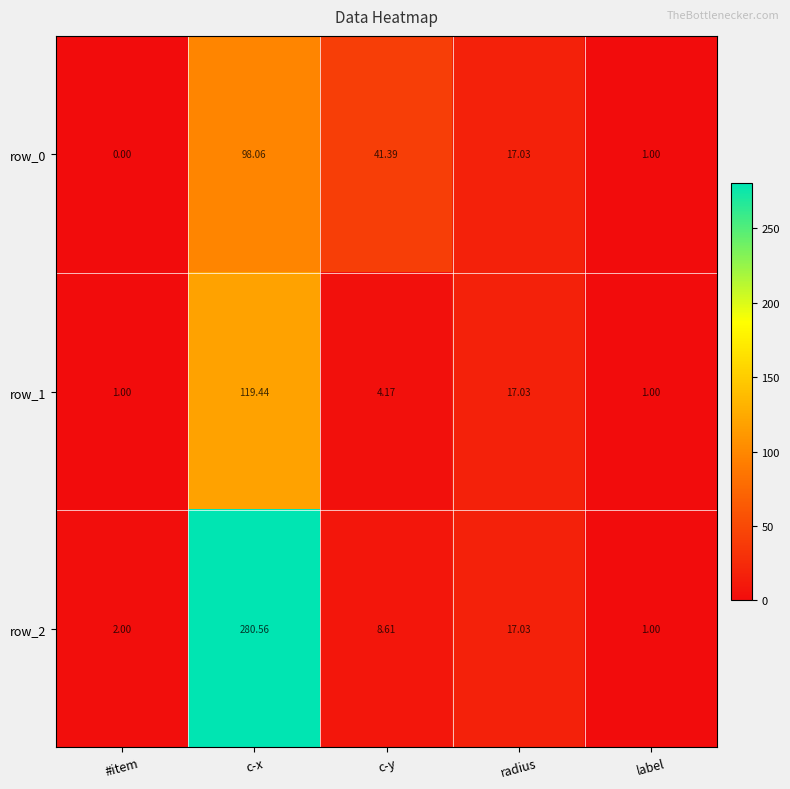

Which label corresponds to the largest value in the chart?

c-x